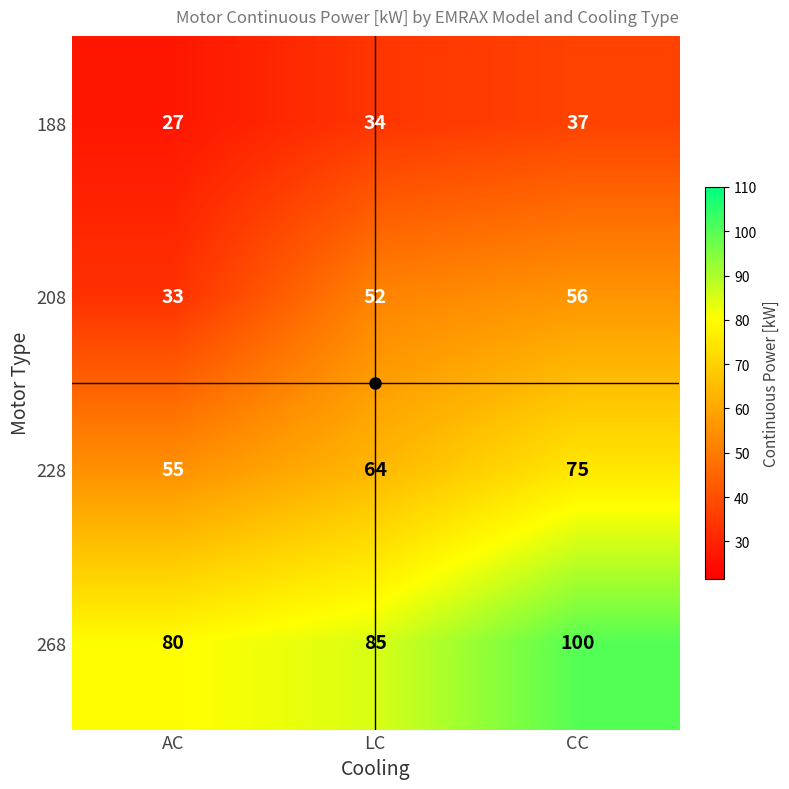

How many data points does each series have?

3